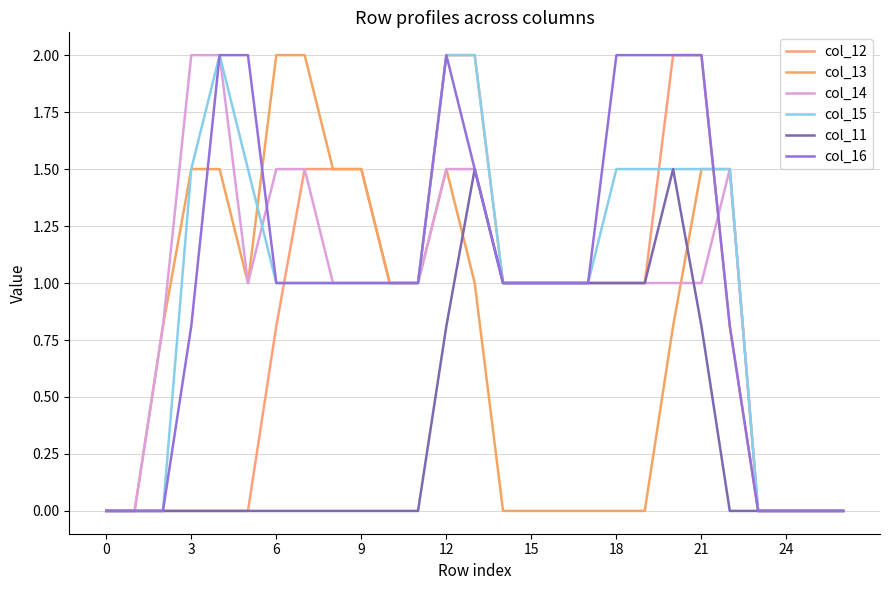

Reading right to left, extract all data points from this chart.

col_12: 0.0	0.0	0.0	0.0	0.8	2.0	2.0	1.0	1.0	1.0	1.0	1.0	1.0	2.0	2.0	1.0	1.0	1.5	1.5	1.5	0.8	0.0	0.0	0.0	0.0	0.0	0.0
col_13: 0.0	0.0	0.0	0.0	1.5	1.5	0.8	0.0	0.0	0.0	0.0	0.0	0.0	1.0	1.5	1.0	1.0	1.5	1.5	2.0	2.0	1.0	1.5	1.5	0.8	0.0	0.0
col_14: 0.0	0.0	0.0	0.0	1.5	1.0	1.0	1.0	1.0	1.0	1.0	1.0	1.0	1.5	1.5	1.0	1.0	1.0	1.0	1.5	1.5	1.0	2.0	2.0	0.8	0.0	0.0
col_15: 0.0	0.0	0.0	0.0	1.5	1.5	1.5	1.5	1.5	1.0	1.0	1.0	1.0	2.0	2.0	1.0	1.0	1.0	1.0	1.0	1.0	1.5	2.0	1.5	0.0	0.0	0.0
col_11: 0.0	0.0	0.0	0.0	0.0	0.8	1.5	1.0	1.0	1.0	1.0	1.0	1.0	1.5	0.8	0.0	0.0	0.0	0.0	0.0	0.0	0.0	0.0	0.0	0.0	0.0	0.0
col_16: 0.0	0.0	0.0	0.0	0.8	2.0	2.0	2.0	2.0	1.0	1.0	1.0	1.0	1.5	2.0	1.0	1.0	1.0	1.0	1.0	1.0	2.0	2.0	0.8	0.0	0.0	0.0